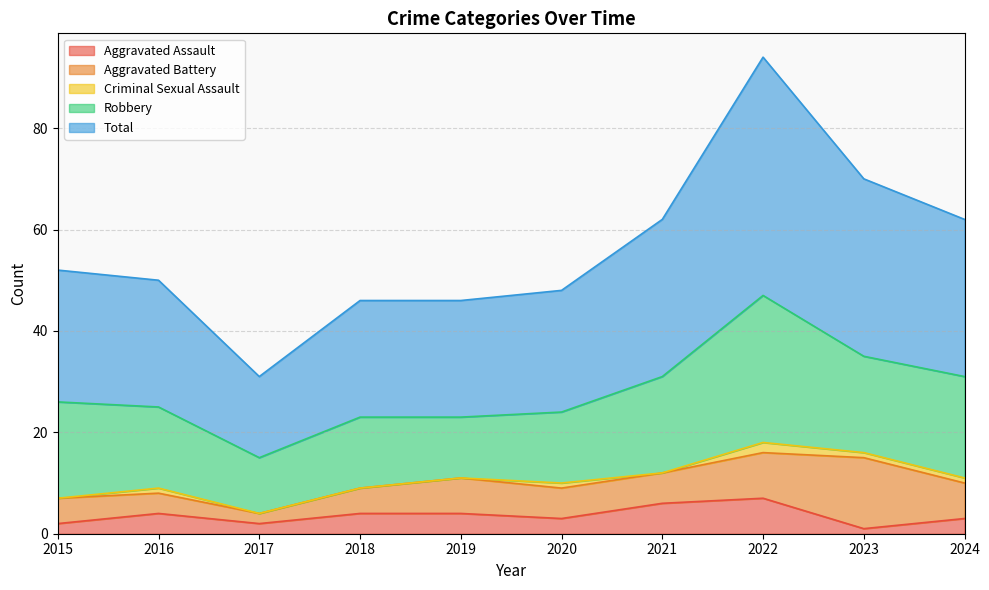

What is the sum of the Aggravated Assault values at 2017 and 2021?

8